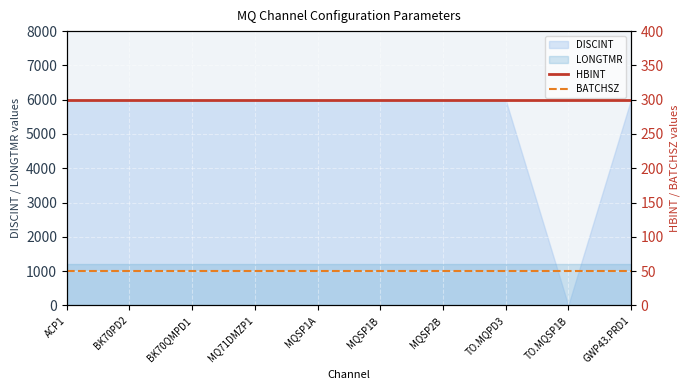

Rank the categories by BATCHSZ value from highest to lowest.

ACP1, BK70PD2, BK70QMPD1, MQ71DMZP1, MQSP1A, MQSP1B, MQSP2B, TO.MQPD3, TO.MQSP1B, GWP43.PRD1